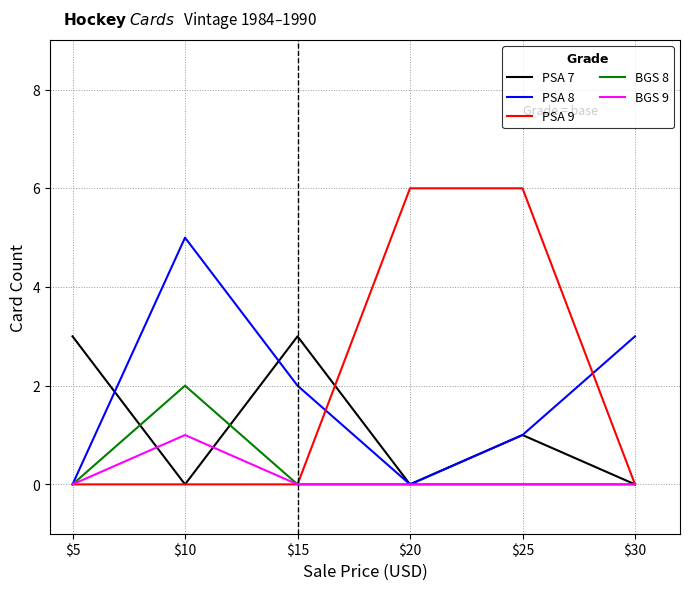

The PSA 8 series shows 3 at $15. True or false?

False